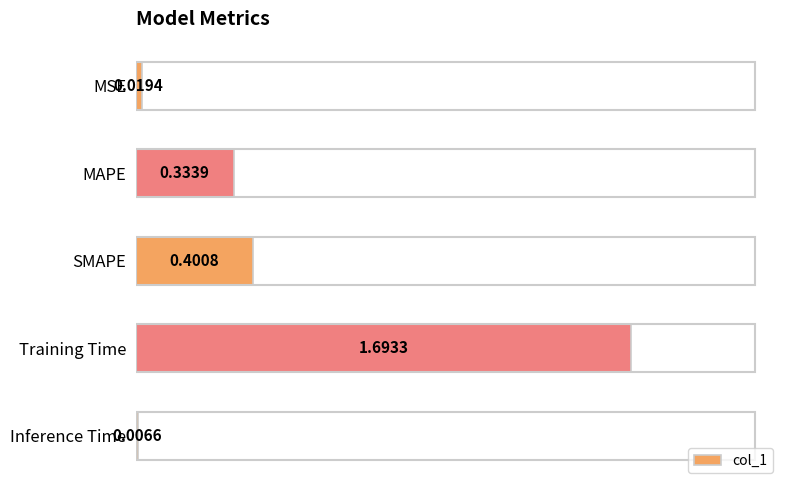

What is the sum of the values at Training Time and Inference Time?

1.7